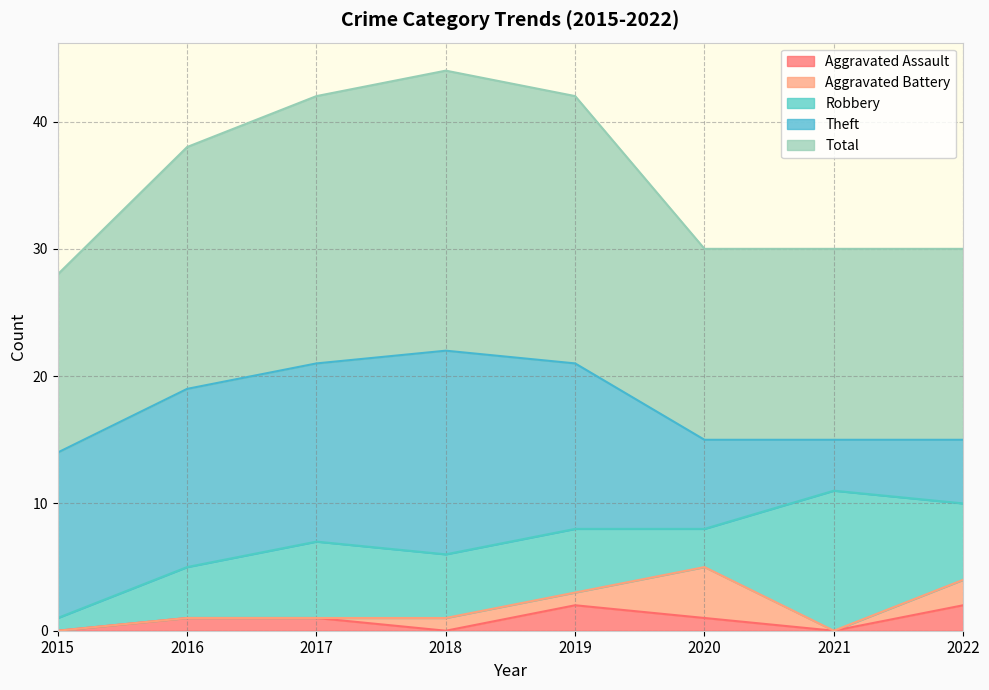

List the series in order of their peak value, lowest first.

Aggravated Assault, Aggravated Battery, Robbery, Theft, Total